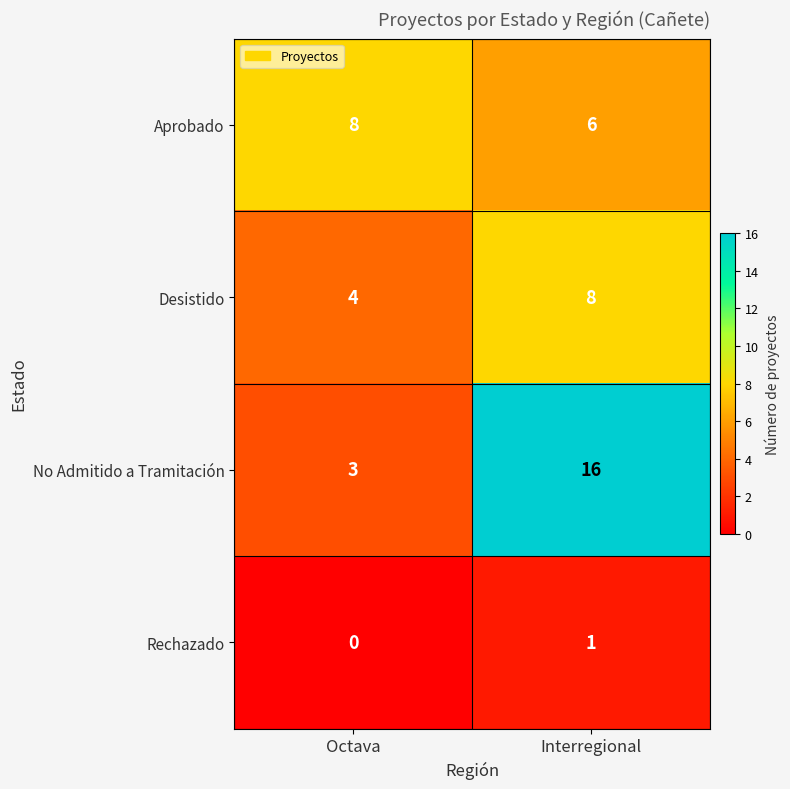

Where is Desistido nearest to the value 6?

Octava